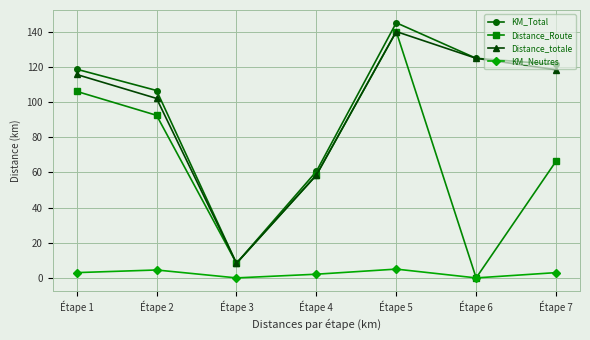

What is the greatest value displayed?

145.0